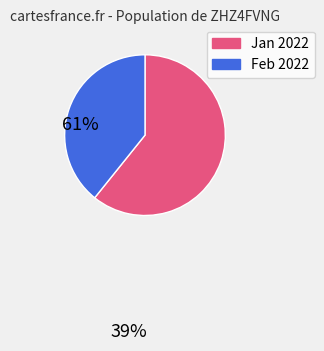

Does any single category account for the majority?

Yes